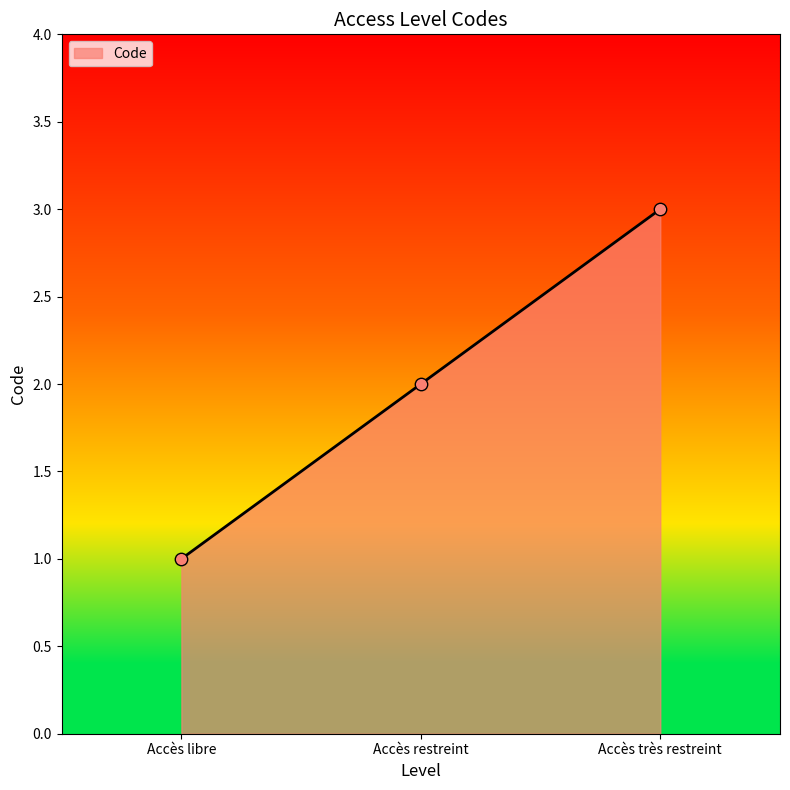

What is the change in value from Accès libre to Accès restreint?

+1